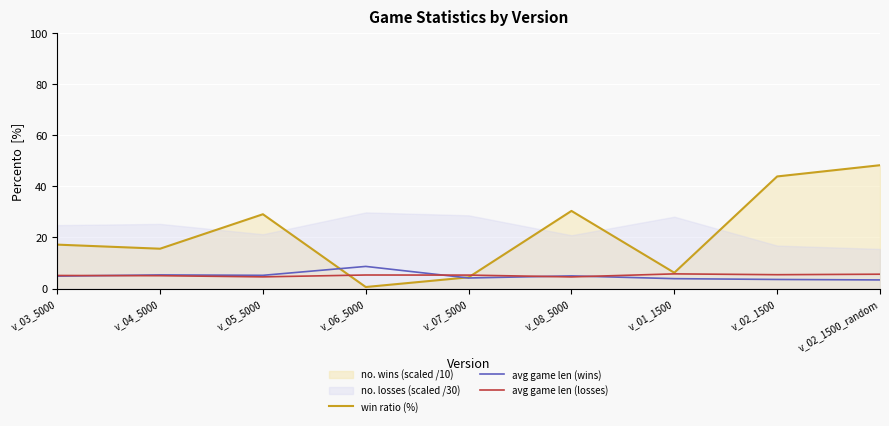

Where does the win ratio (%) series first go above 17?

v_03_5000